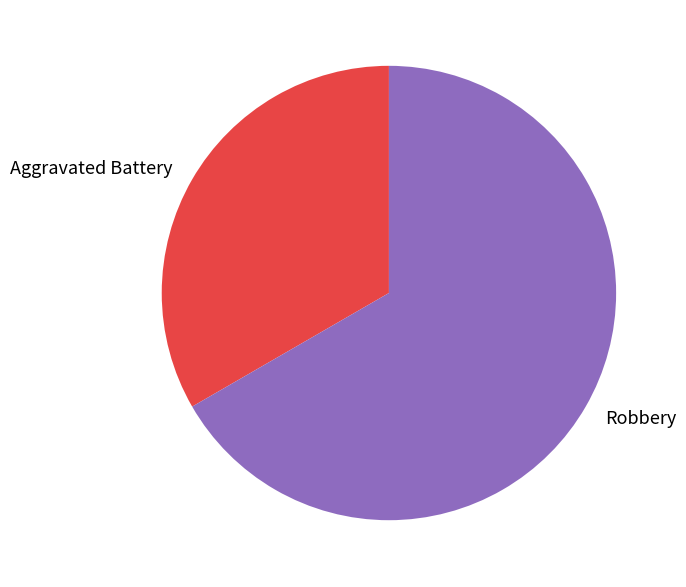

The Aggravated Battery slice represents 33% of the pie. True or false?

True